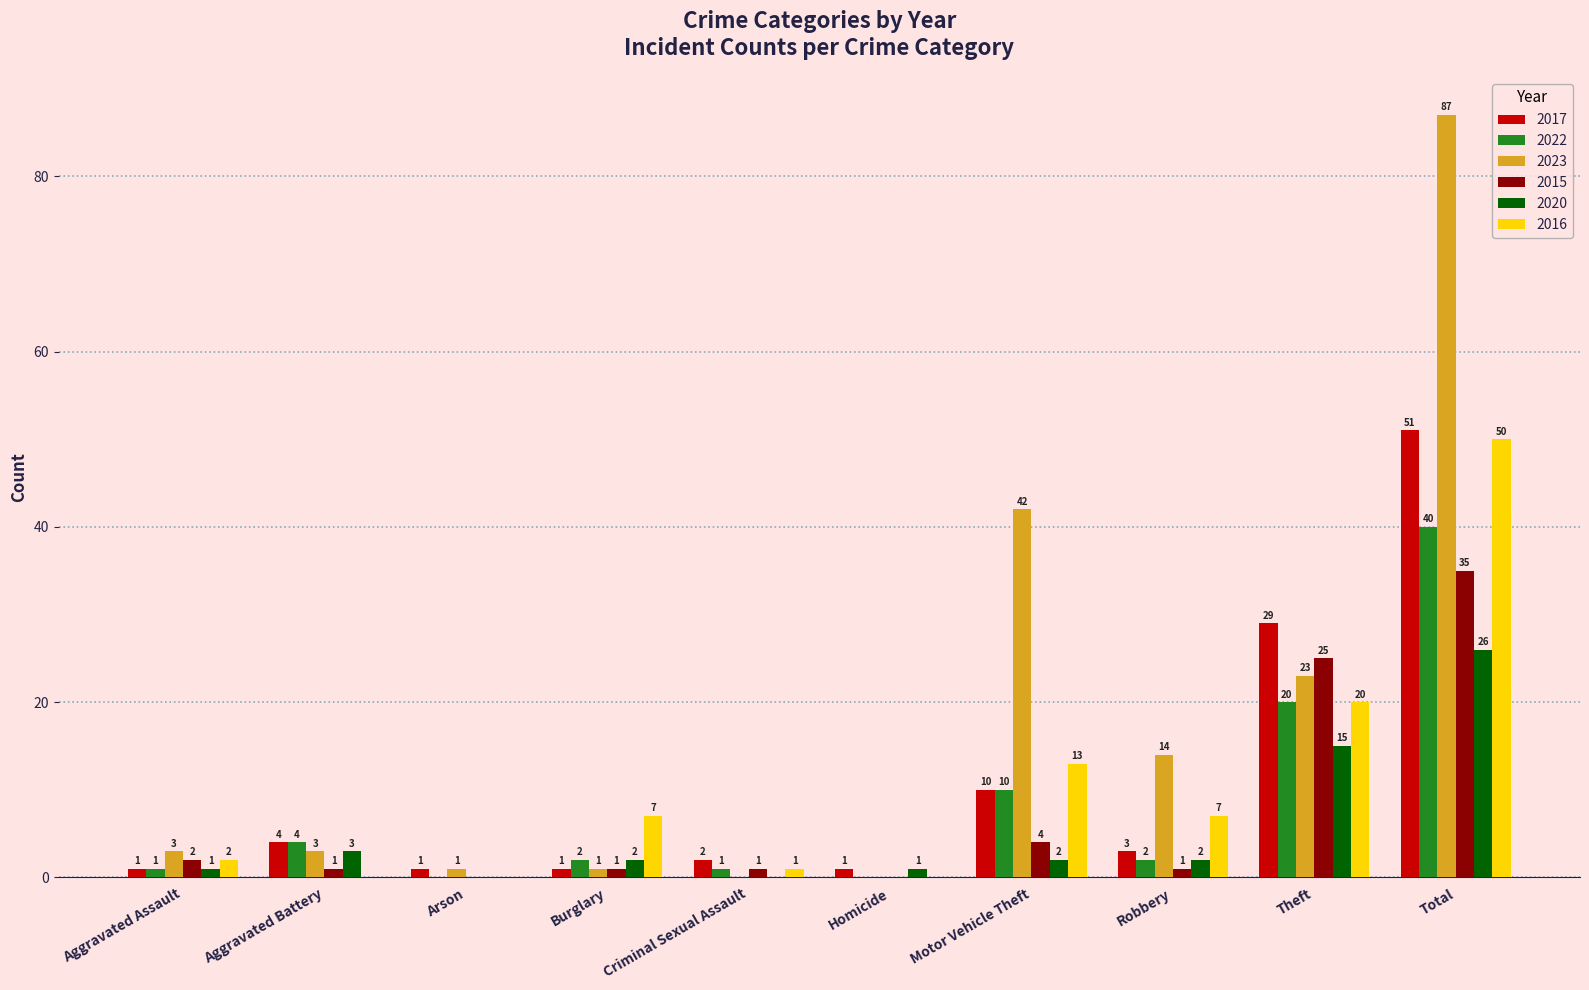

What is the total value across all series at Aggravated Battery?

15